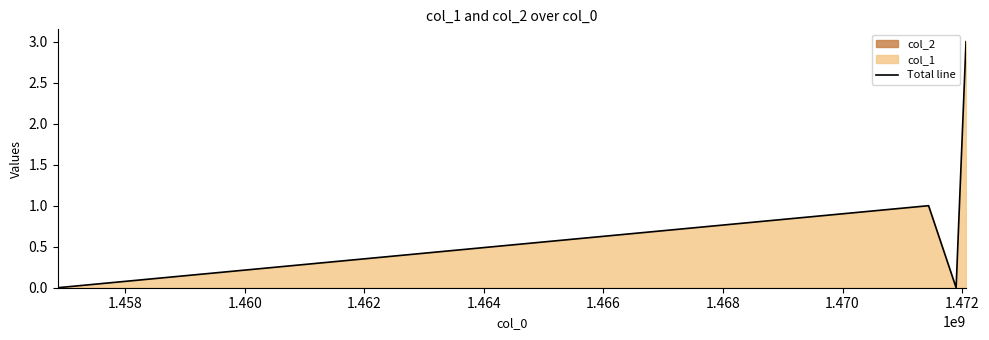

True or false: Total line has more than 2 interior local peaks.

False